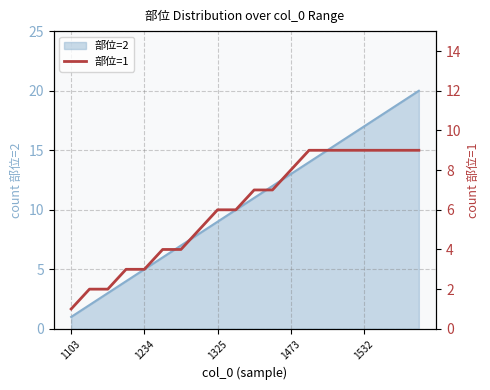

How many lines are shown in the chart?

1